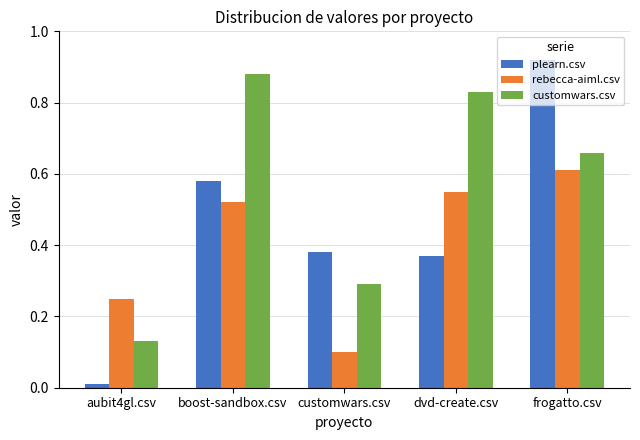

The value of plearn.csv at customwars.csv is 0.1. True or false?

False